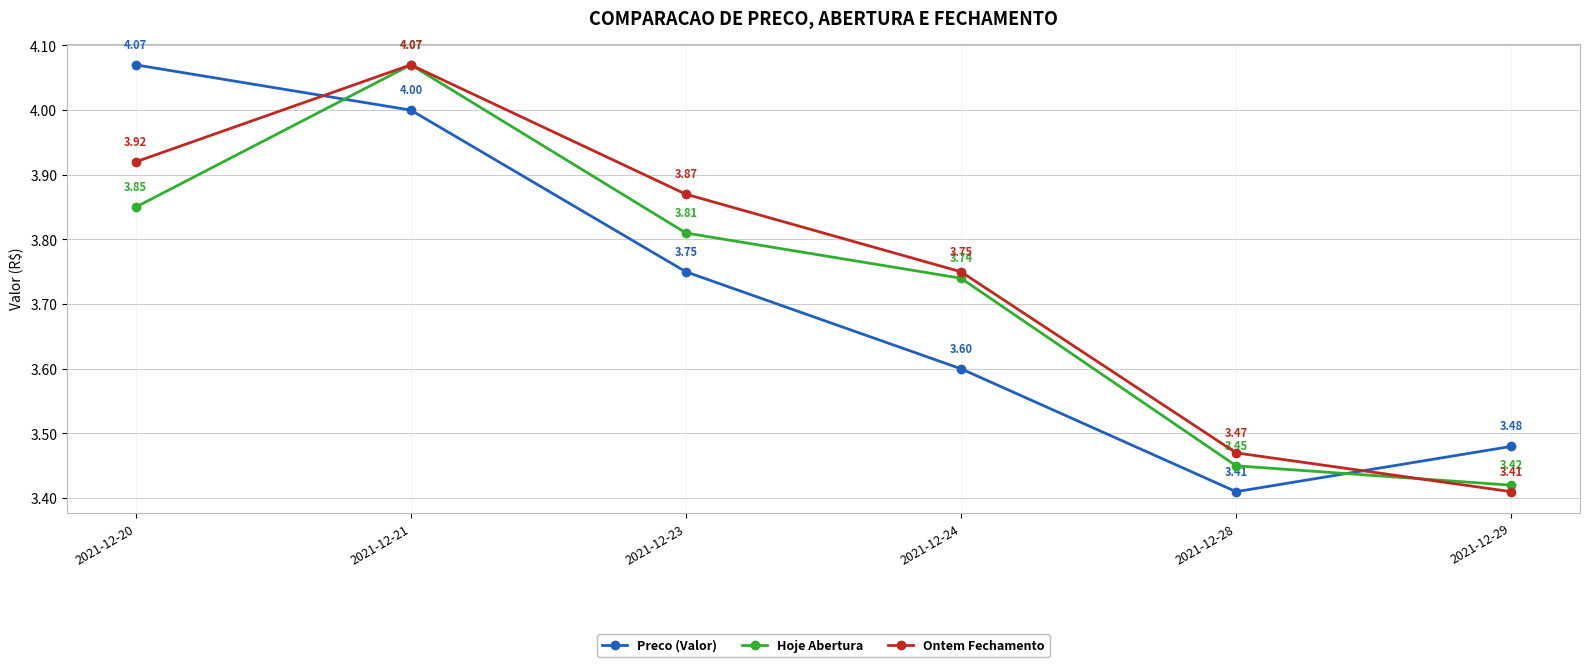

How many times do Preco (Valor) and Hoje Abertura cross each other?

2